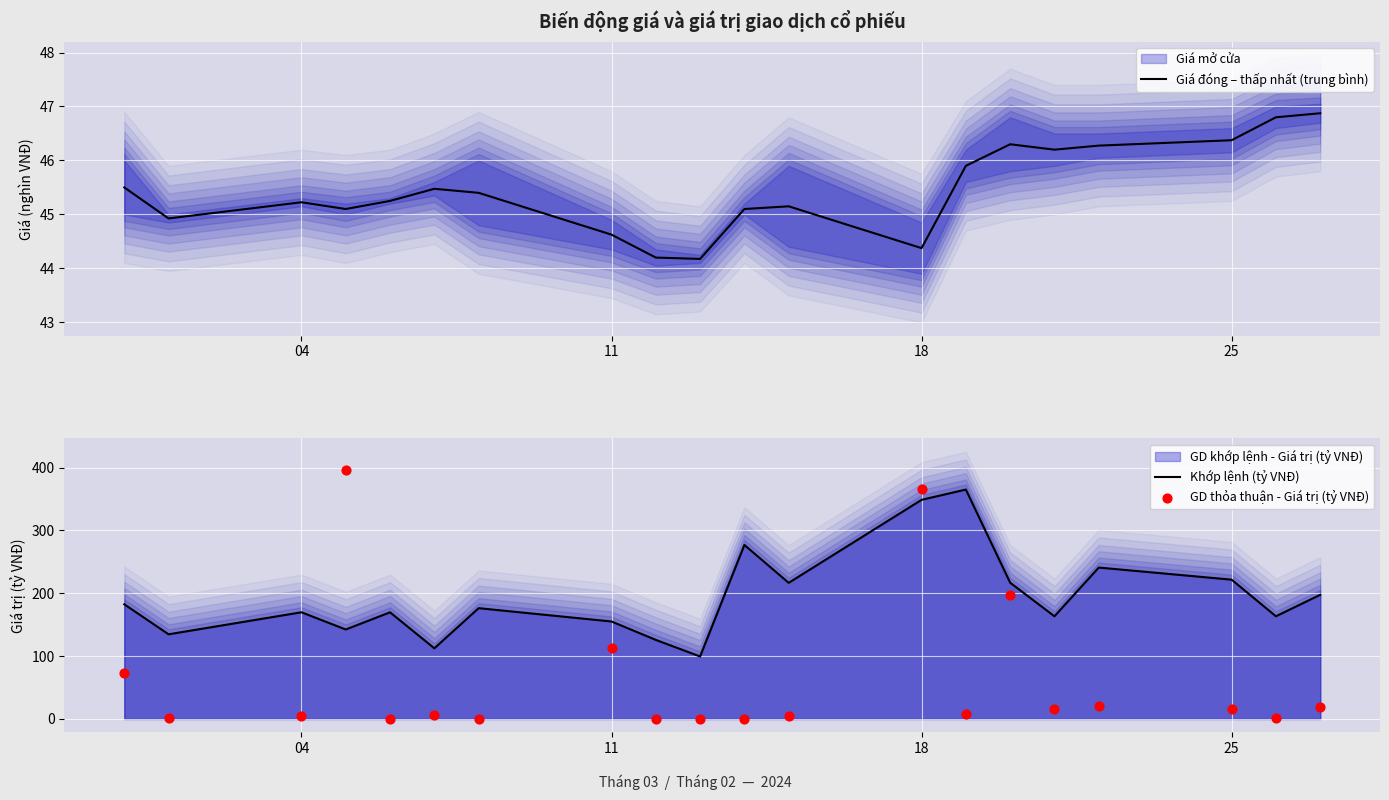

Which series reaches the maximum Y coordinate?

GD thỏa thuận - Giá trị (tỷ VNĐ)